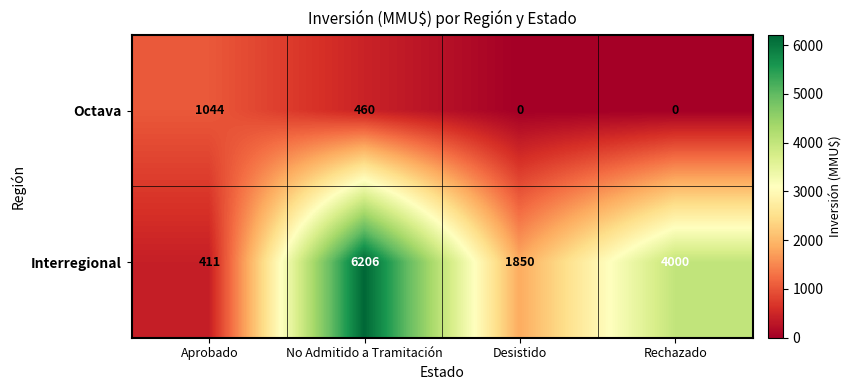

At which label does Interregional reach its minimum?

Aprobado